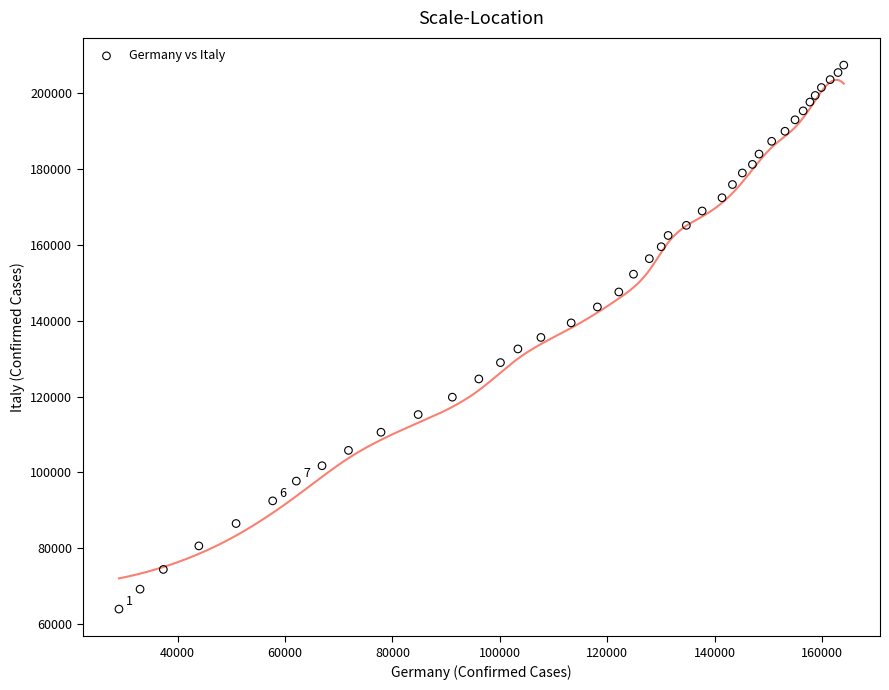

What is the range of Y values (max minus min)?

143501